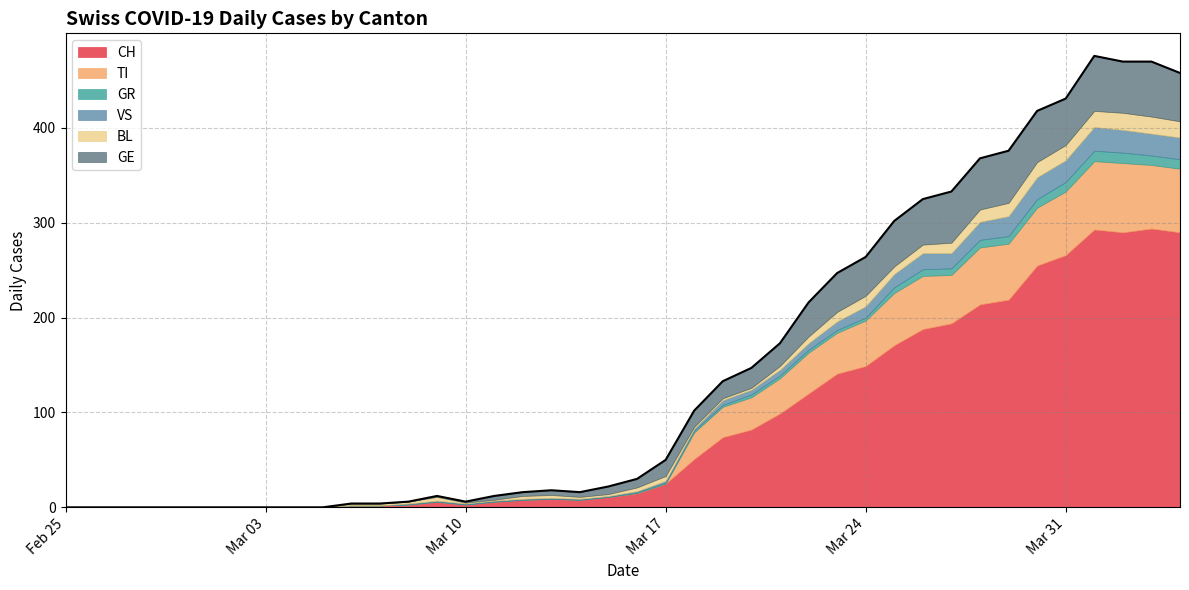

True or false: TI has more than 1 interior local peaks.

False